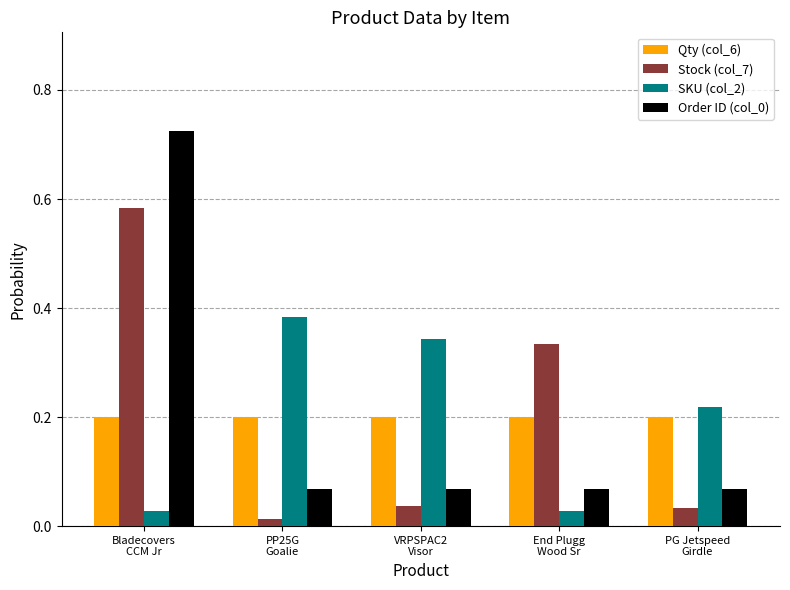

At how many categories does at least one series exceed 0?

5